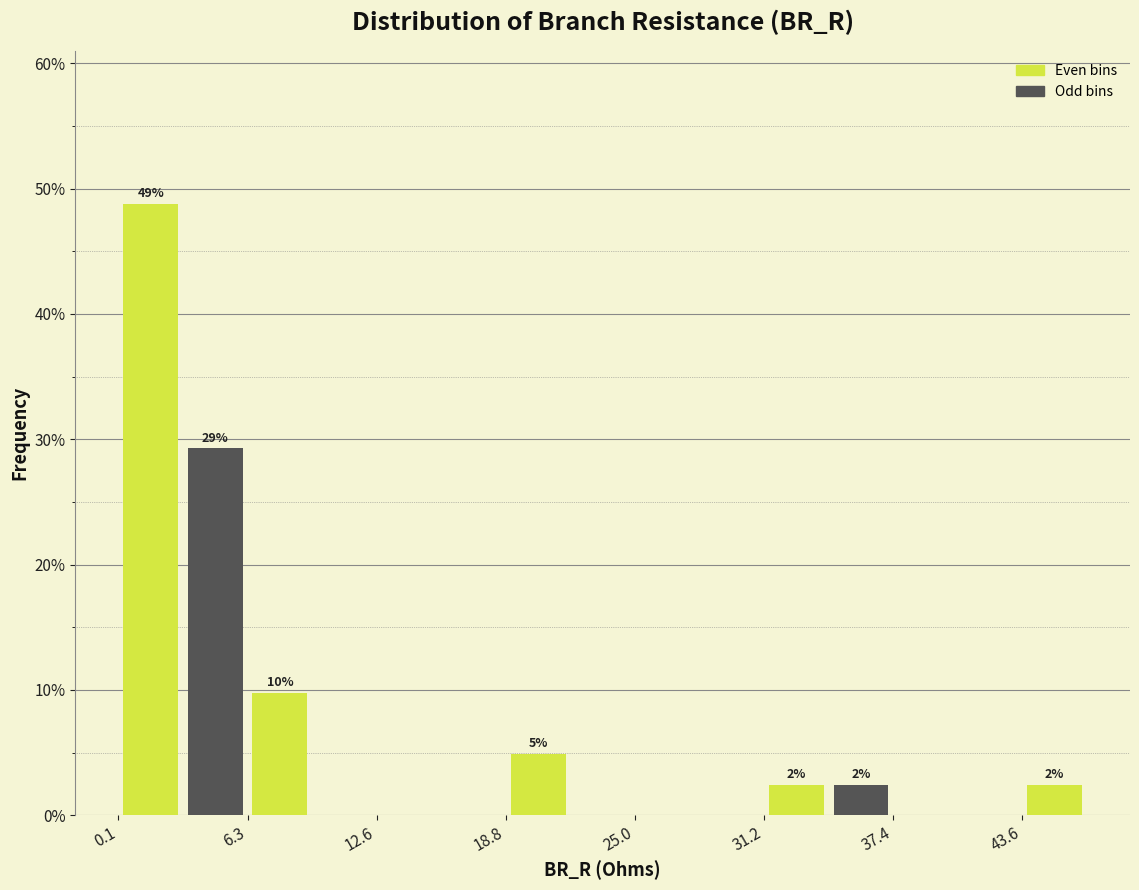

Around what value on the x-axis is the tallest bar? Give the approximate position of its centre, as read against the axis.

2